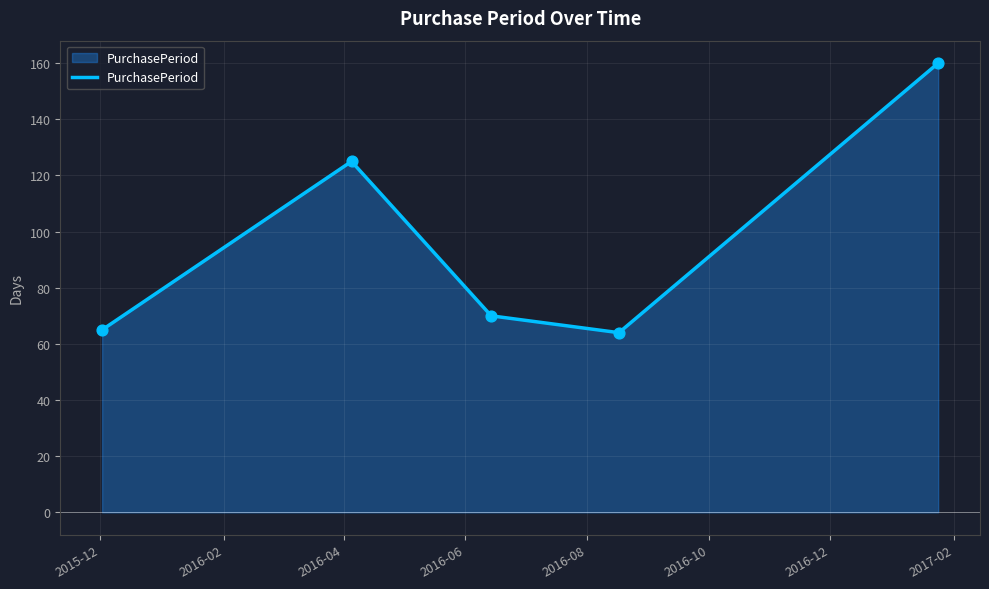

What is the difference between the second highest and minimum values?

61